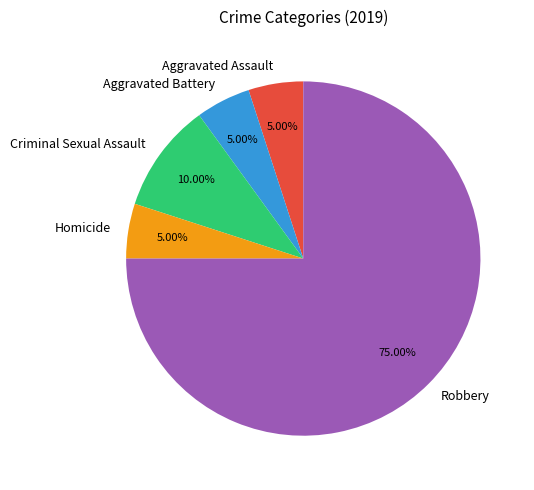

Which has a higher value, Criminal Sexual Assault or Aggravated Assault?

Criminal Sexual Assault